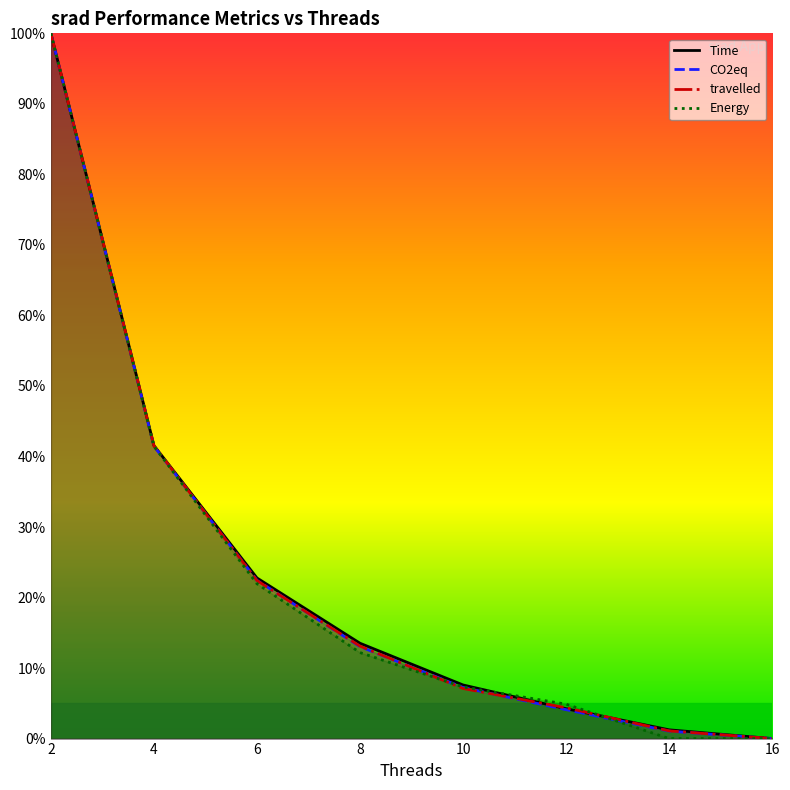

What is the highest value of the travelled series?

100.0